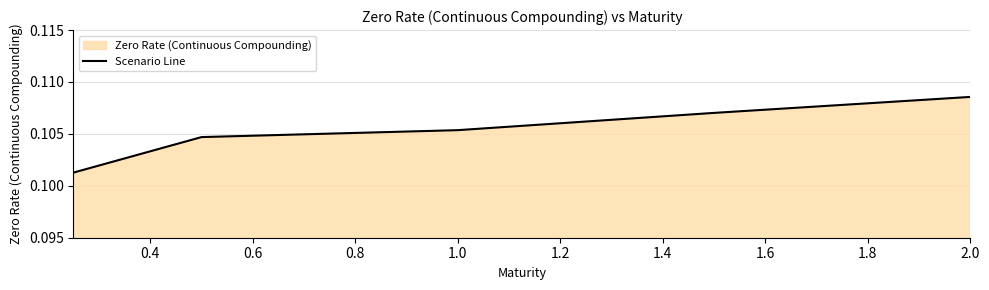

Which label corresponds to the largest value in the chart?

2.0